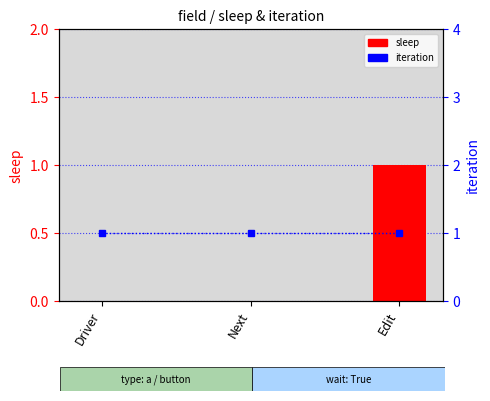

What is the average value of the iteration series?

1